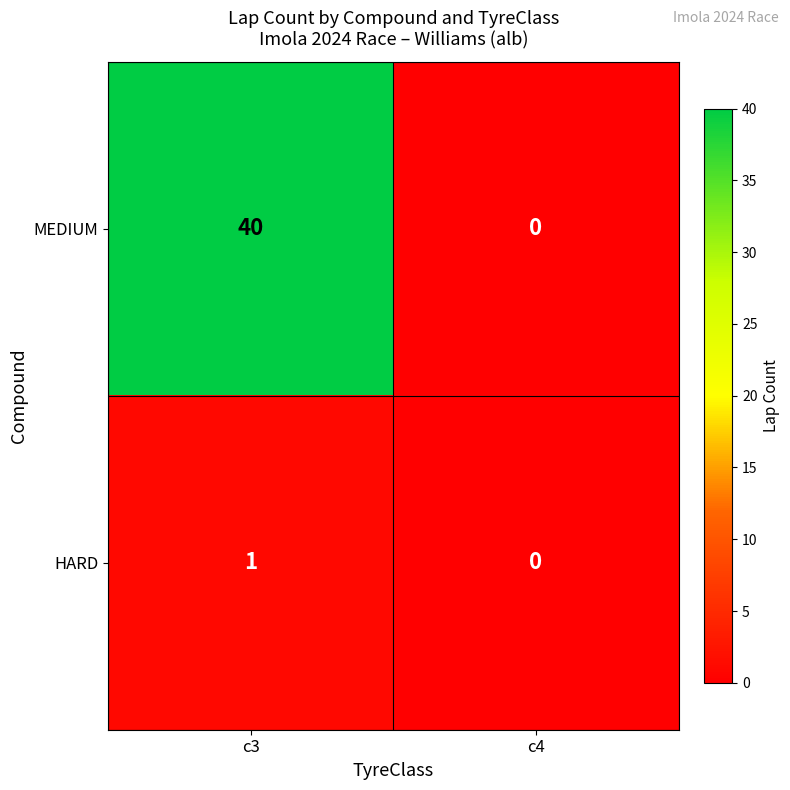

What is the approximate value of MEDIUM at c3, to the nearest 10?

40